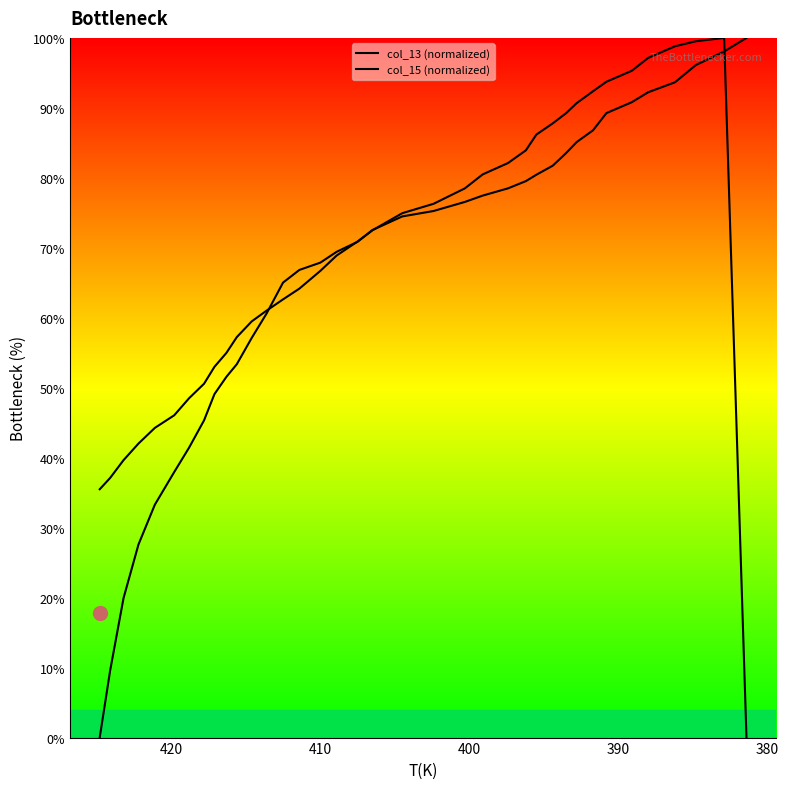

How many distinct data groups are displayed?

2